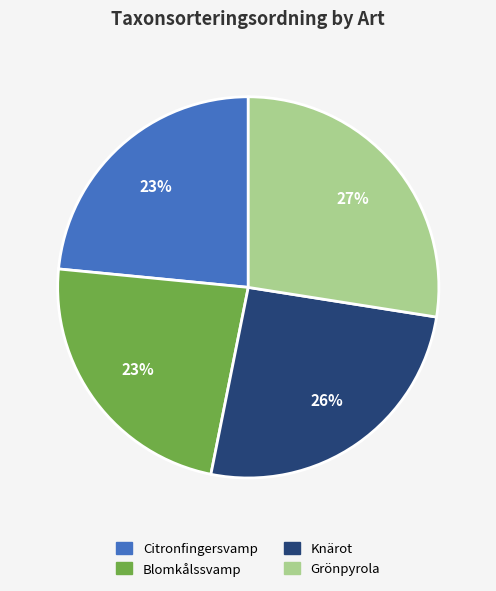

The Blomkålssvamp slice represents 13% of the pie. True or false?

False